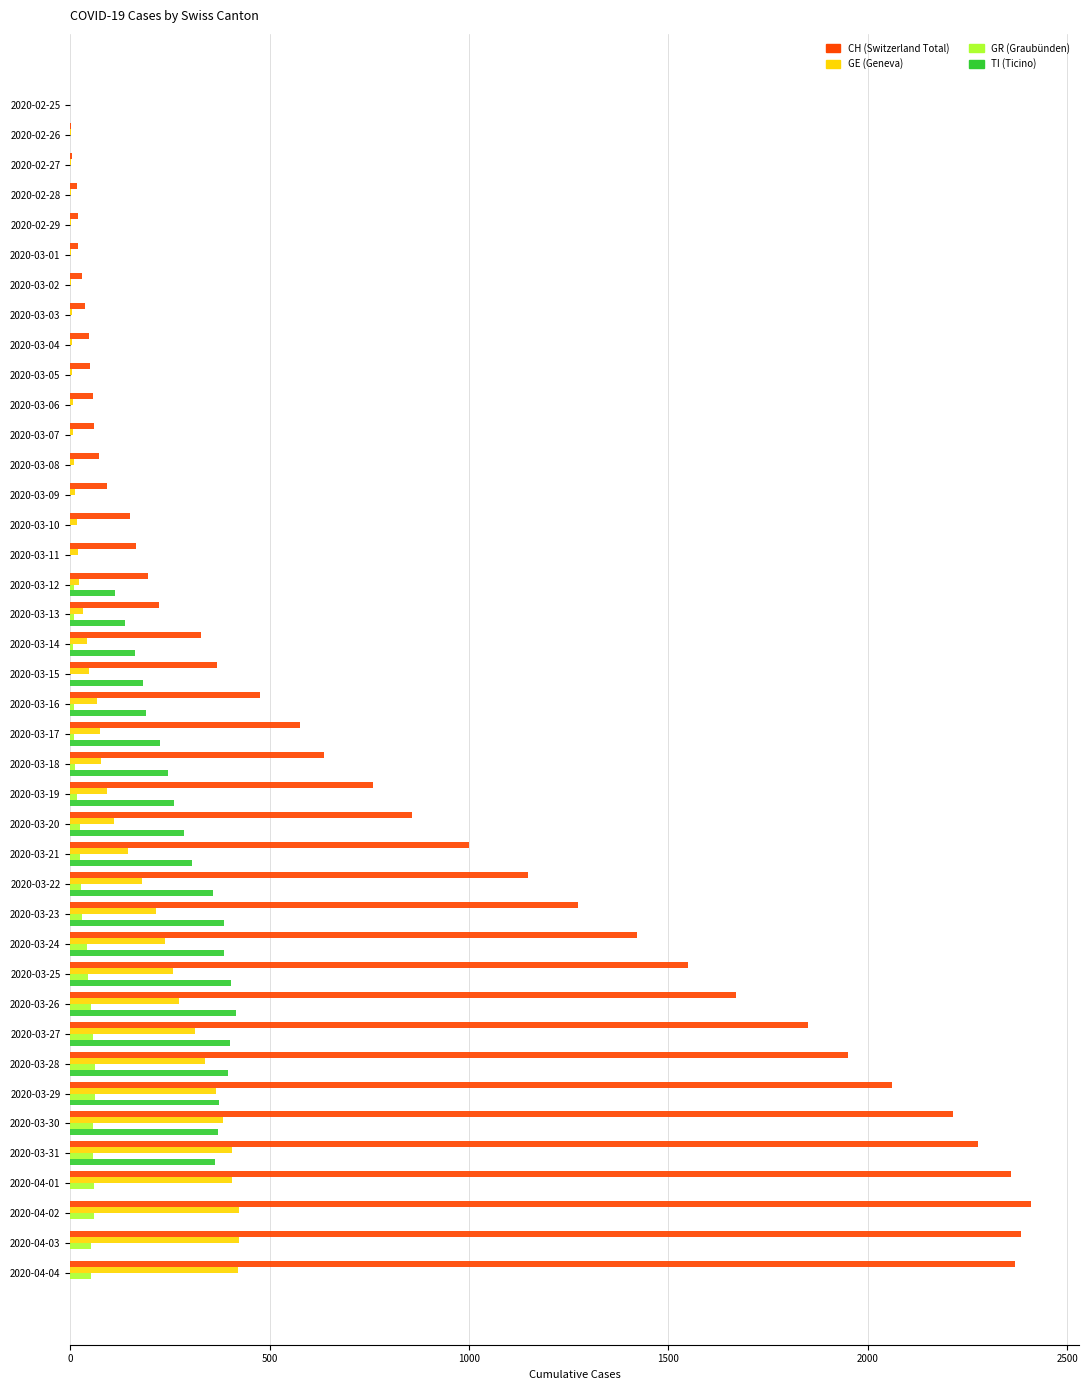

What is the maximum value shown in the chart?

2409